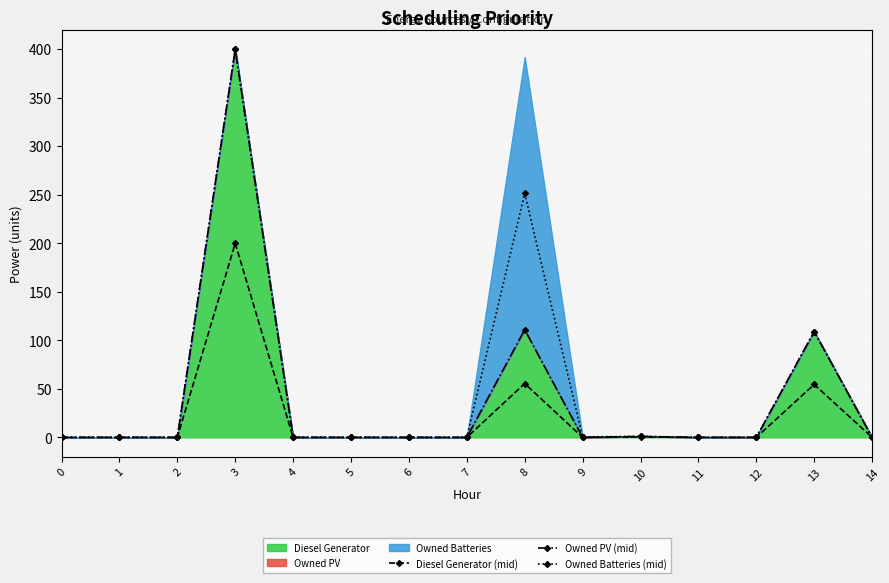

Rank the series by their maximum value, from highest to lowest.

Owned PV (mid), Owned Batteries (mid), Diesel Generator (mid)